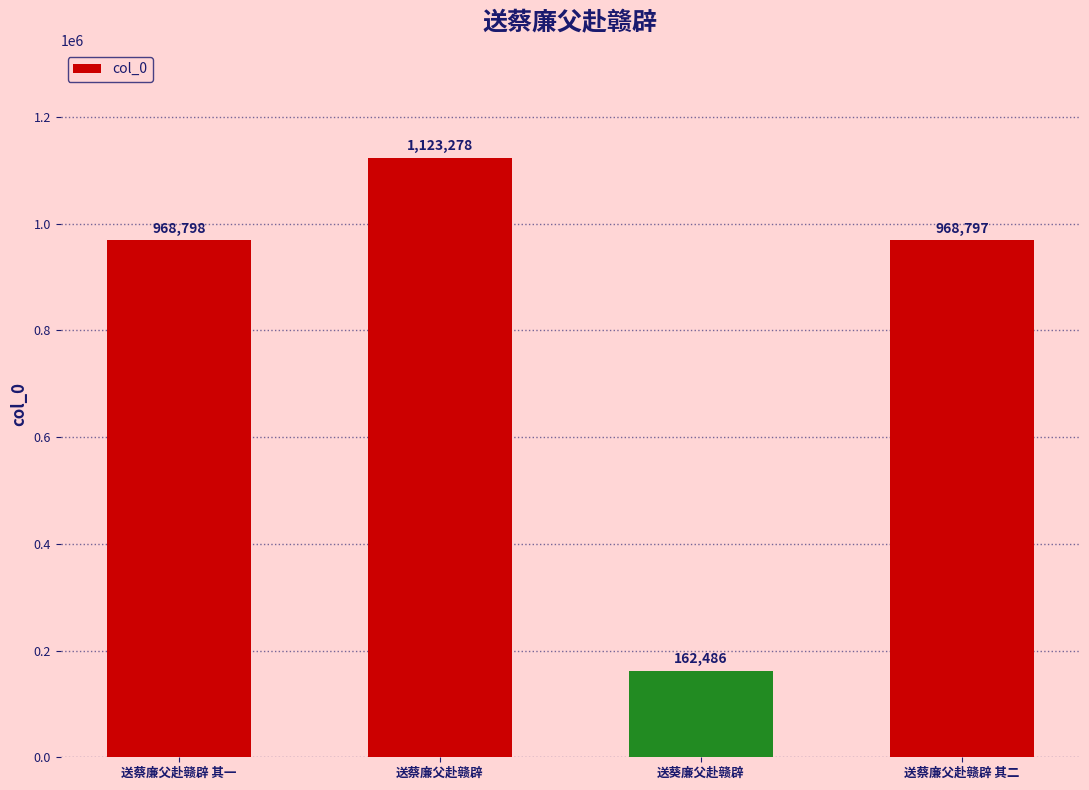

At which label is the value closest to 642882?

送蔡廉父赴赣辟 其二